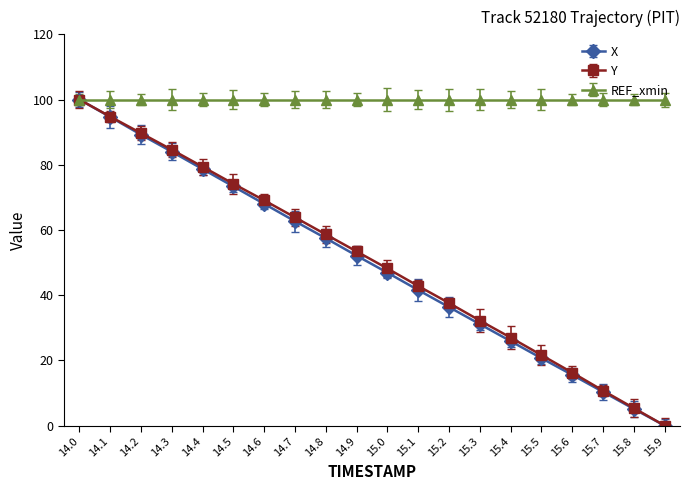

Where does the X series first go above 52?

14.0